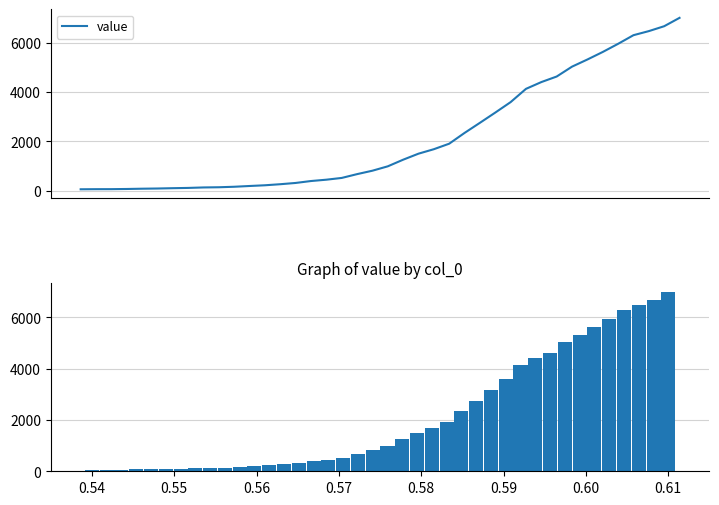

What is the minimum value shown in the chart?

64